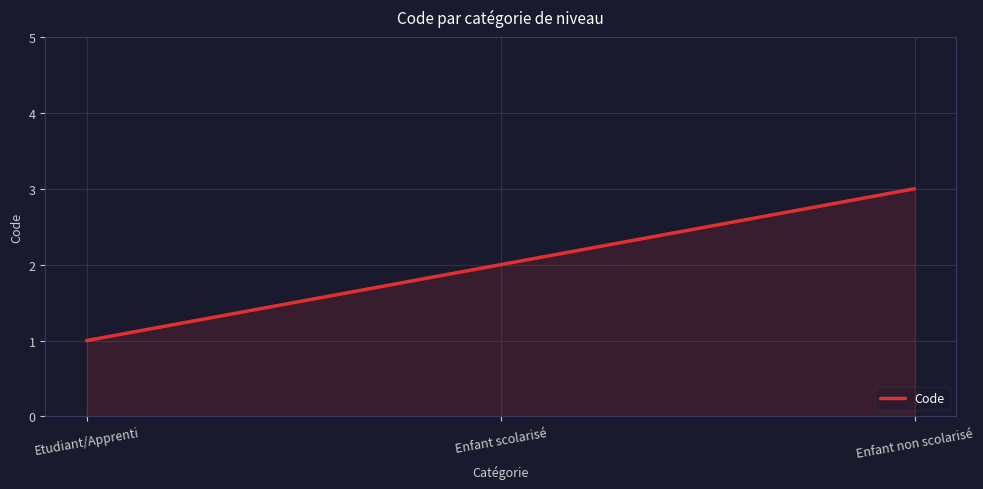

The value at Enfant scolarisé is 2. True or false?

True